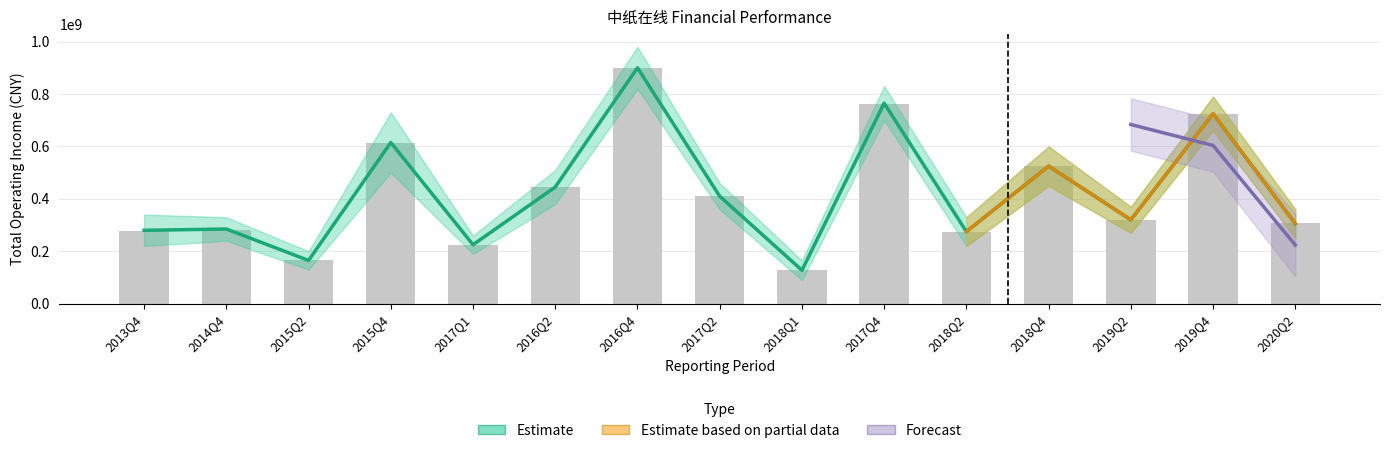

List the labels in order of value, largest first.

2016Q4, 2017Q4, 2019Q4, 2015Q4, 2018Q4, 2016Q2, 2017Q2, 2019Q2, 2020Q2, 2014Q4, 2013Q4, 2018Q2, 2017Q1, 2015Q2, 2018Q1